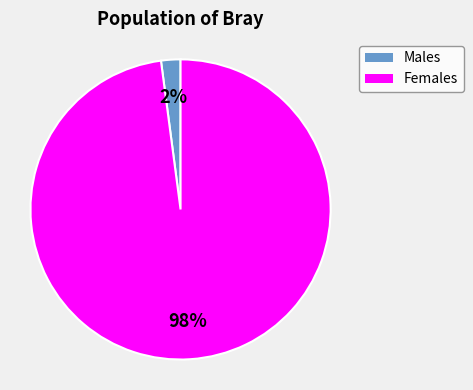

To the nearest percent, what is the difference between the largest and smallest slice percentages?

96%